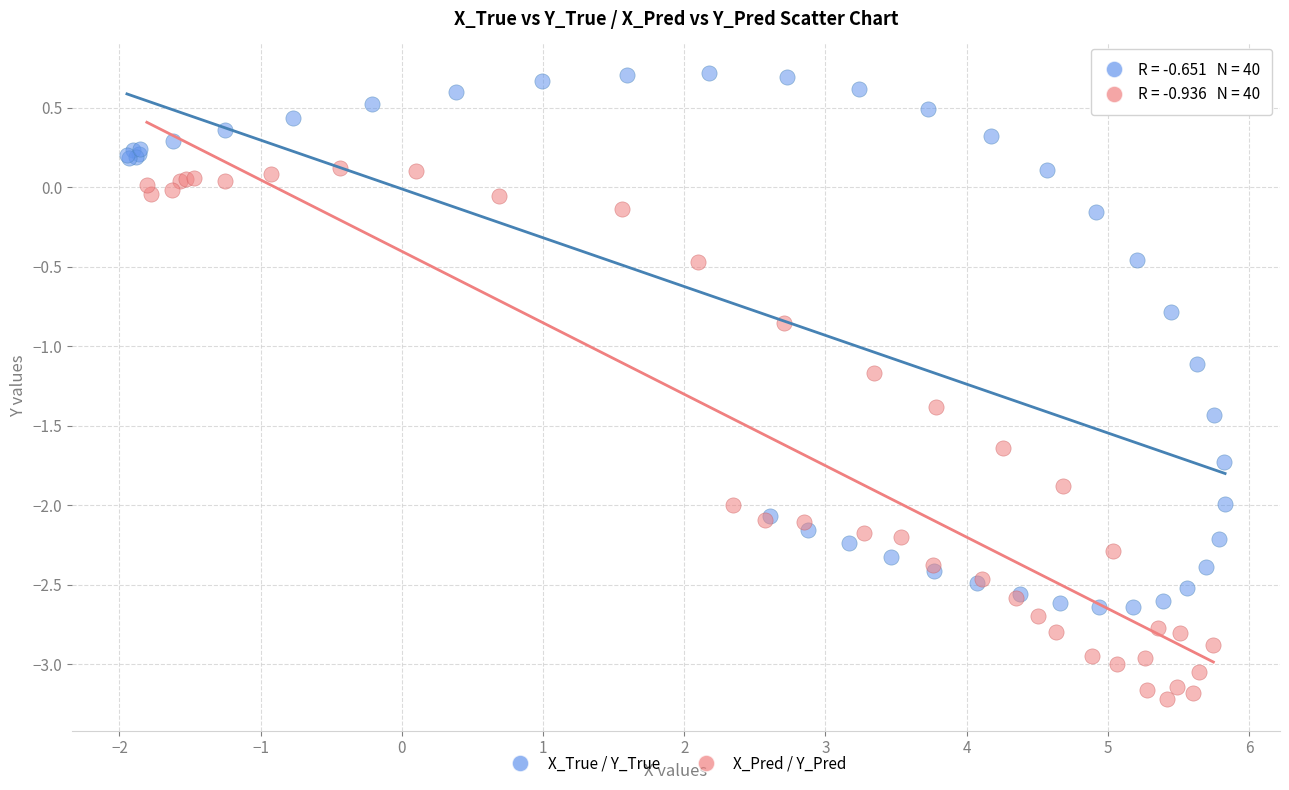

Which series reaches the minimum Y coordinate?

X_Pred / Y_Pred